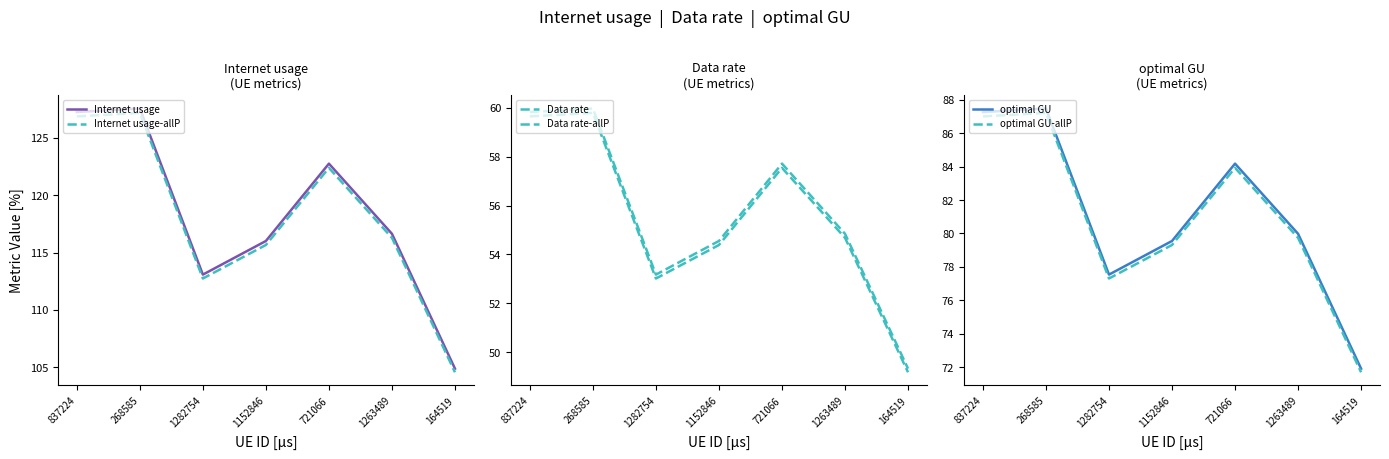

What position from the left is 721066?

5